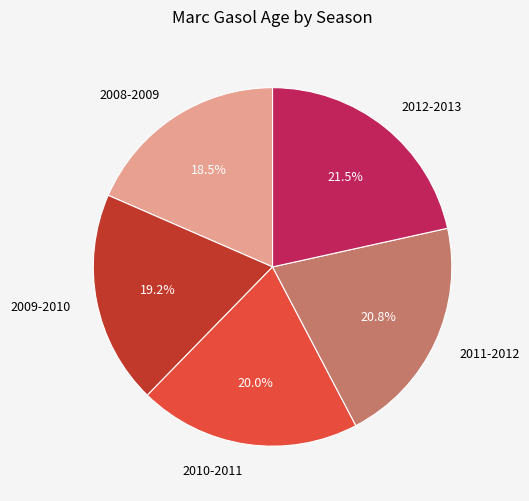

Rank the categories by value from lowest to highest.

2008-2009, 2009-2010, 2010-2011, 2011-2012, 2012-2013